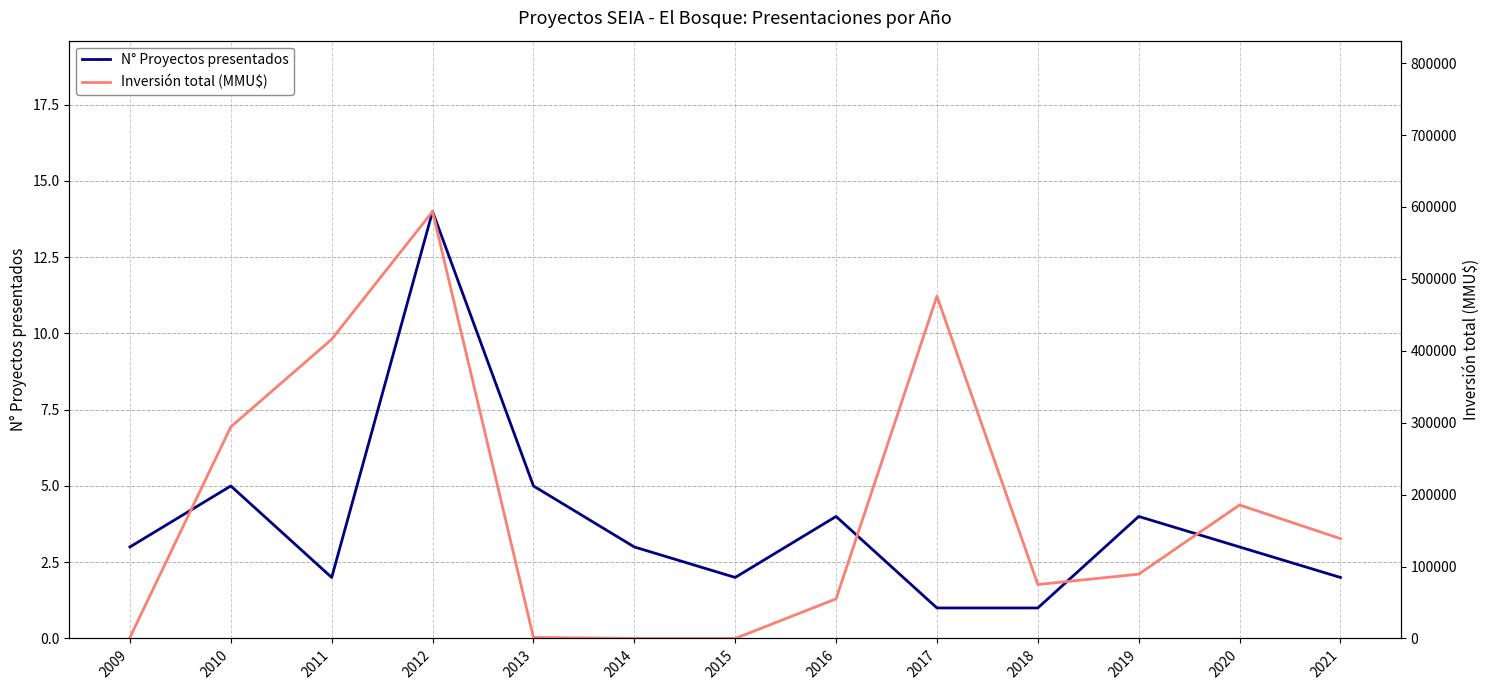

Is the value of N° Proyectos presentados at 2014 greater than the value of Inversión total (MMU$) at 2017?

No